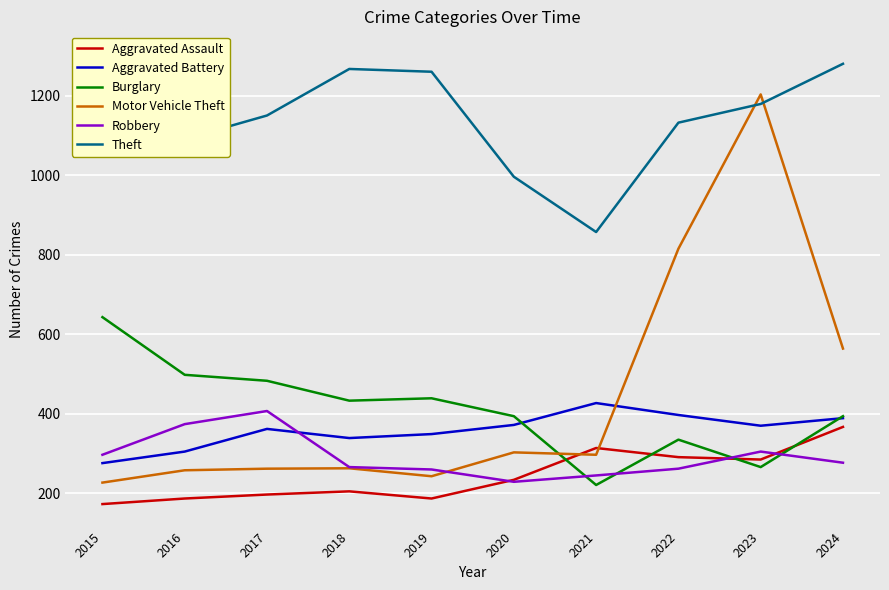

What is the difference between the second highest and second lowest values in the Aggravated Assault series?

127